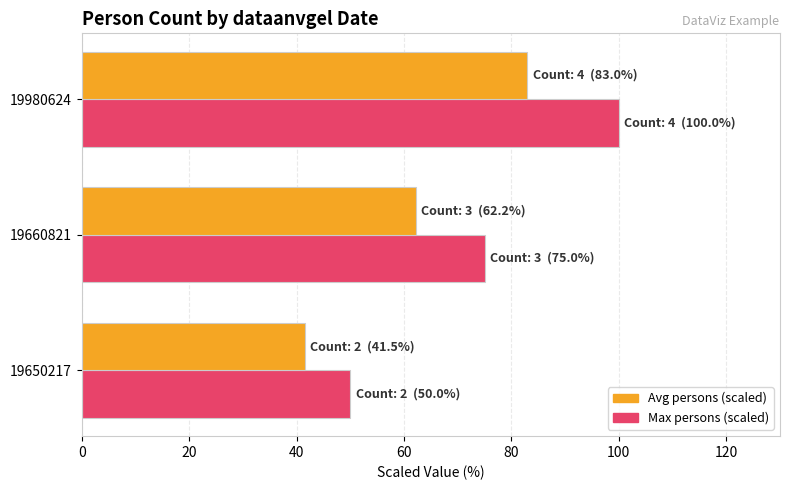

What is the sum of all Max persons (scaled) values?

225.0